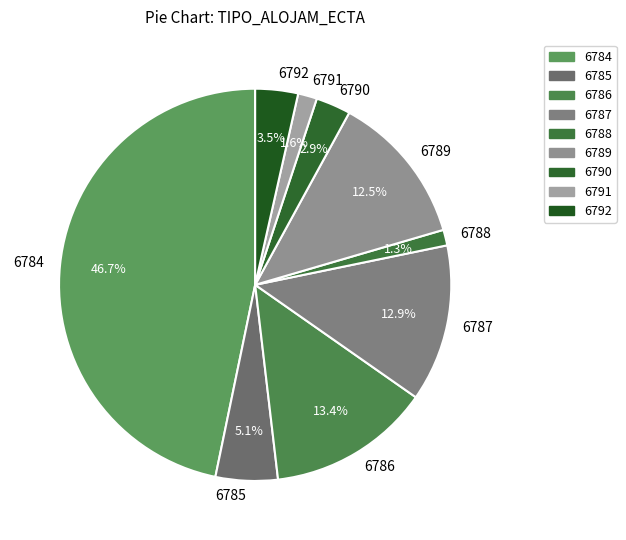

What percentage is the 6787 slice, to the nearest percent?

13%